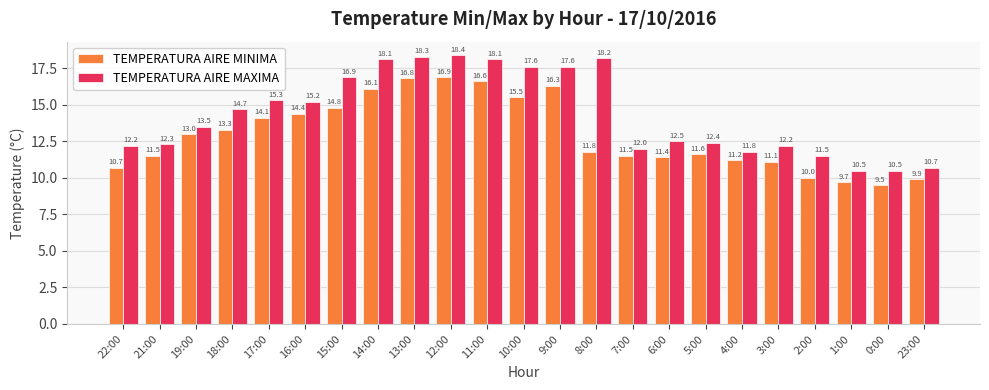

What are all the series names shown in the legend?

TEMPERATURA AIRE MINIMA, TEMPERATURA AIRE MAXIMA